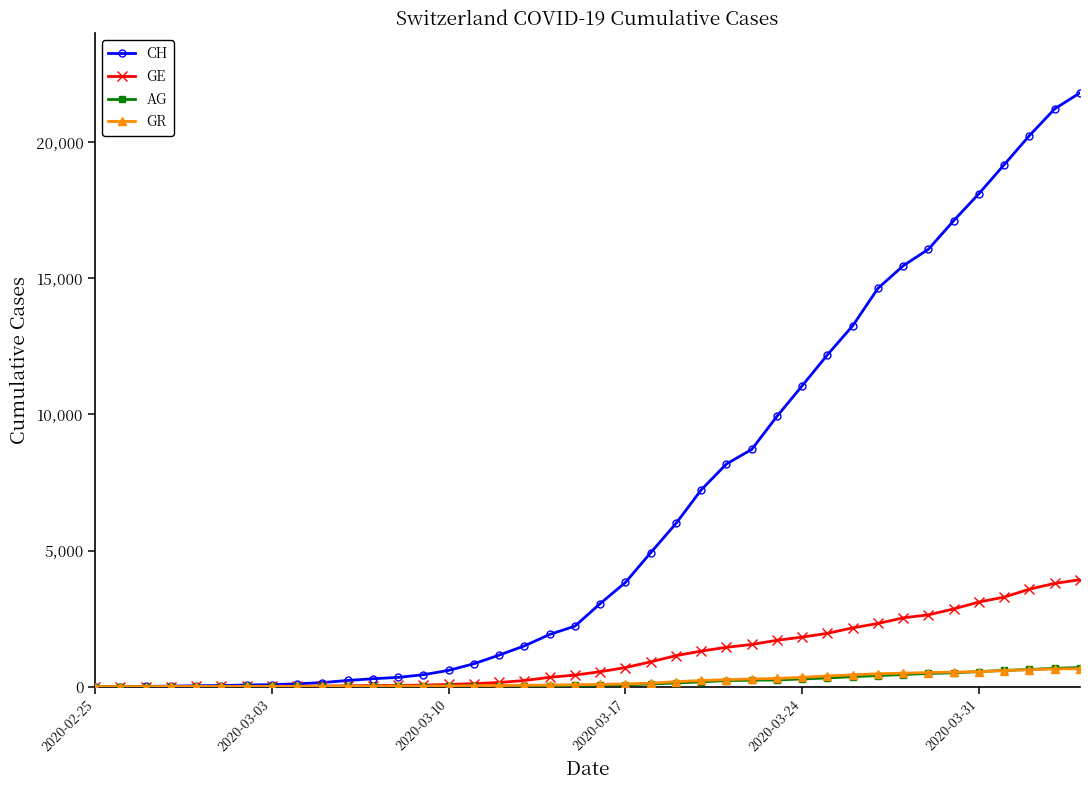

Which series has the largest total across all categories?

CH